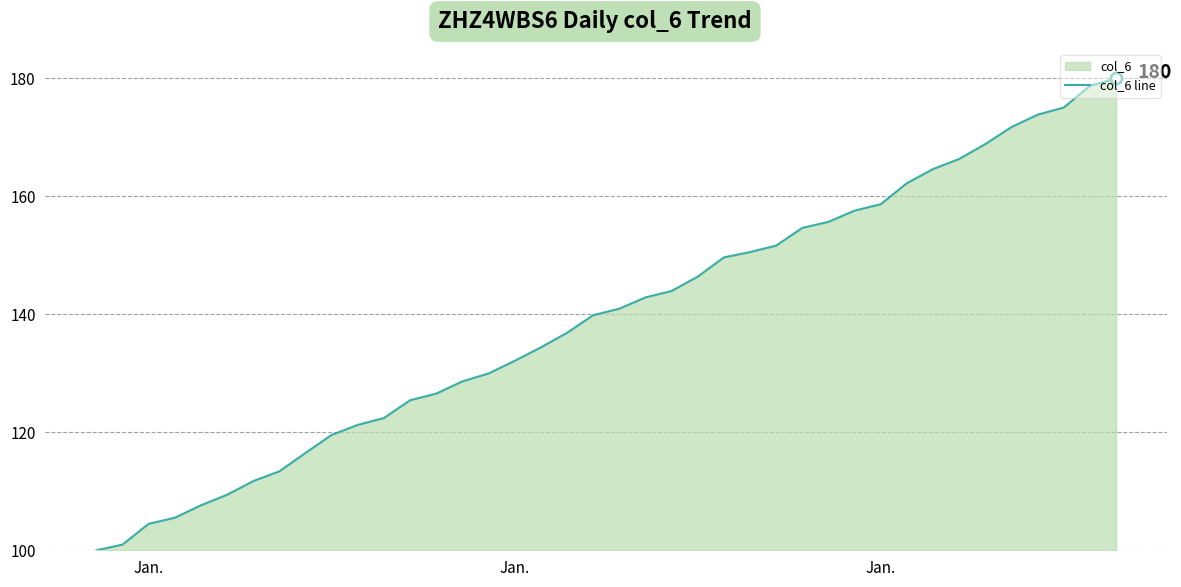

How many lines are shown in the chart?

1